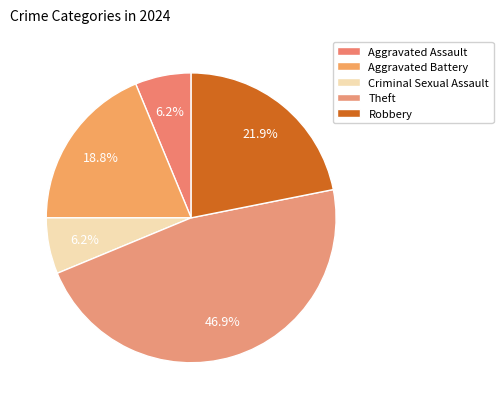

Does Theft represent more than half of the total?

No